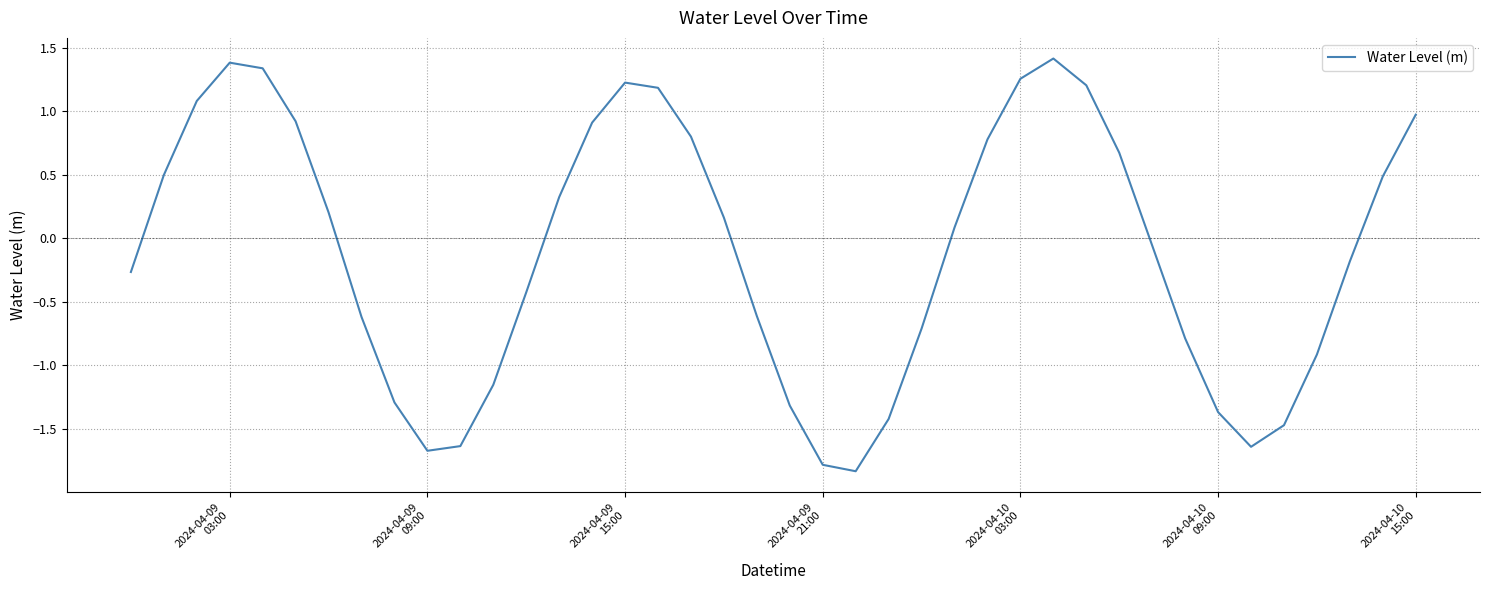

What is the smallest value displayed?

-1.8